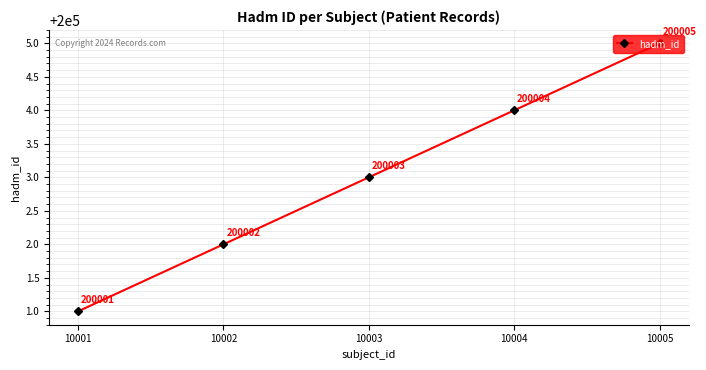

Which has a higher value, 10003 or 10005?

10005